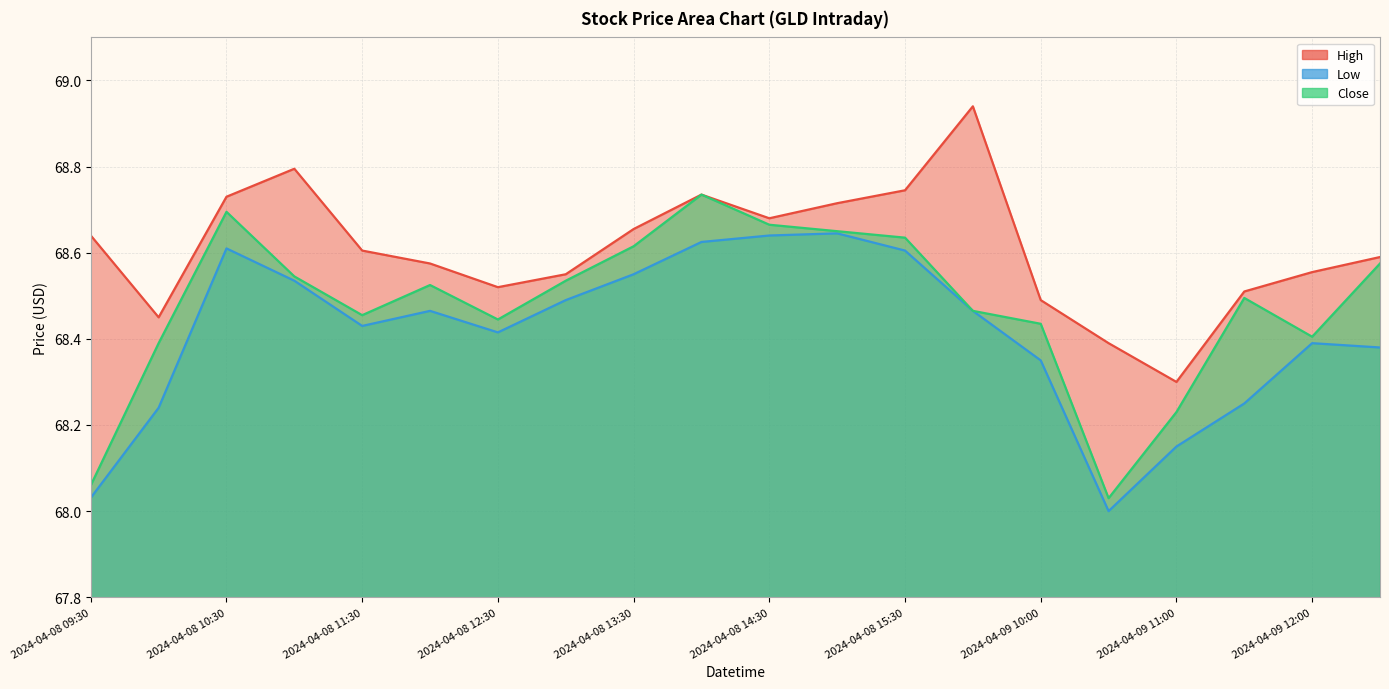

At which label does Close reach its minimum?

2024-04-09 10:30